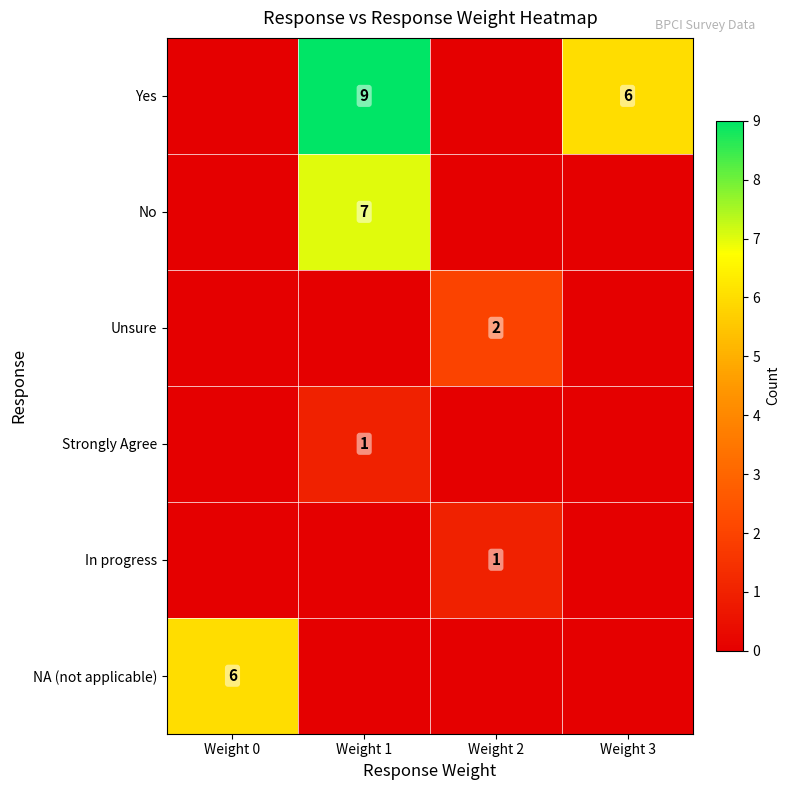

The value of Yes at Weight 3 is 6. True or false?

True